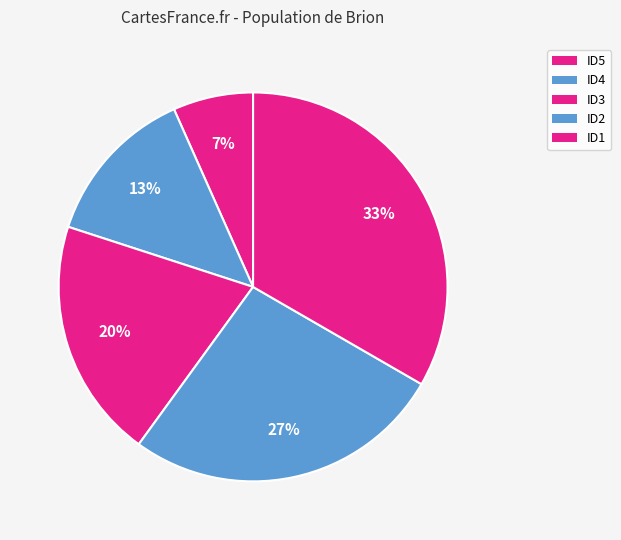

How many segments does this pie chart have?

5